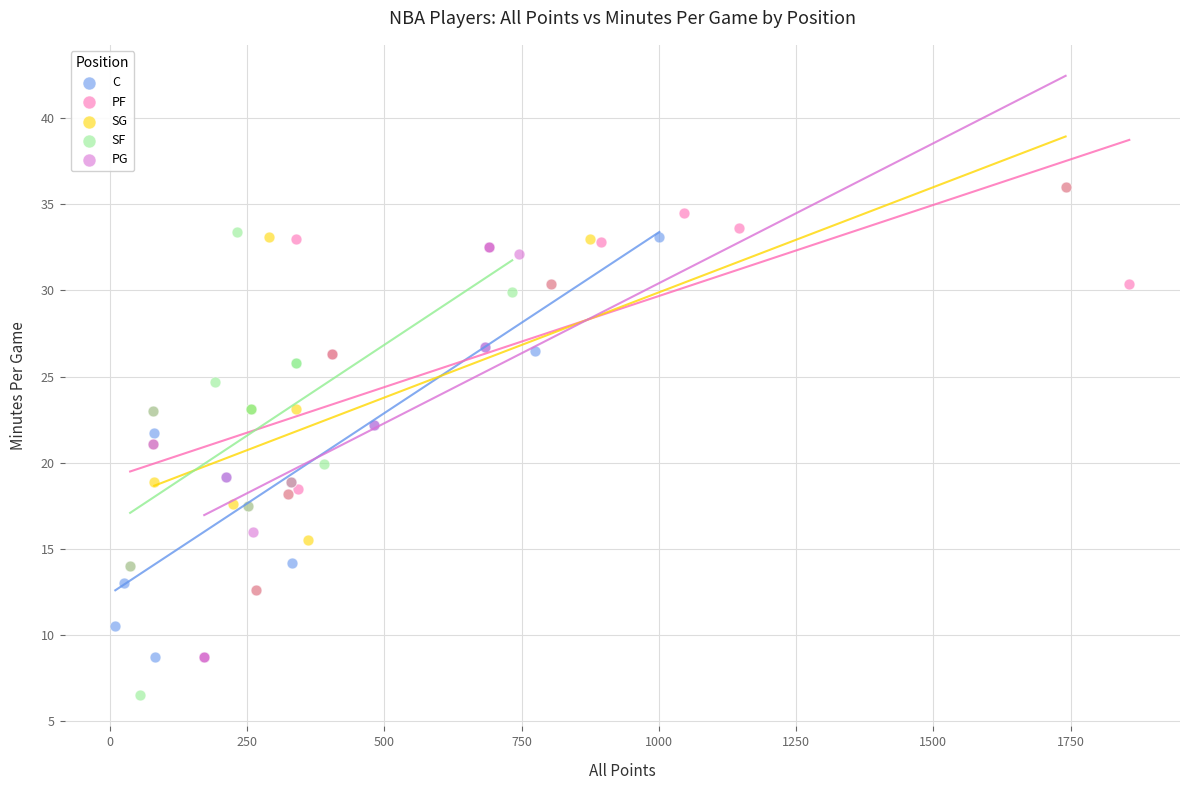

Which series has the widest spread of Y values?

PG